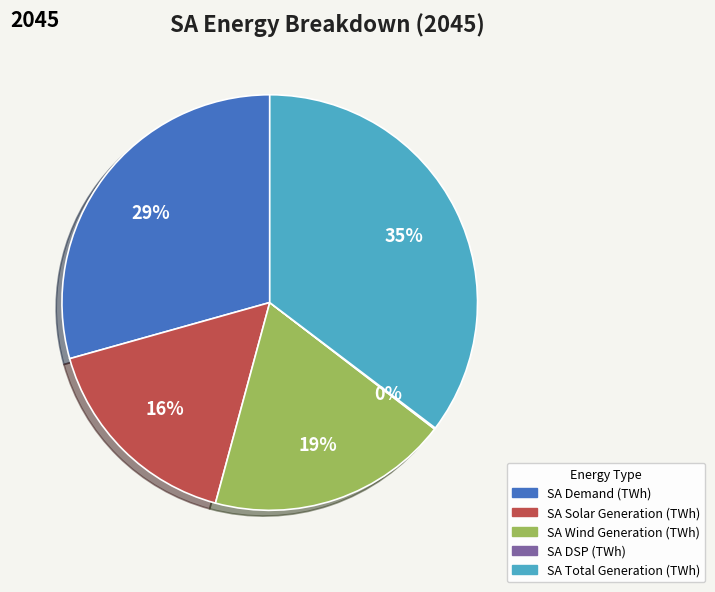

Combined, do SA Total Generation (TWh) and SA Solar Generation (TWh) account for over 50%?

Yes